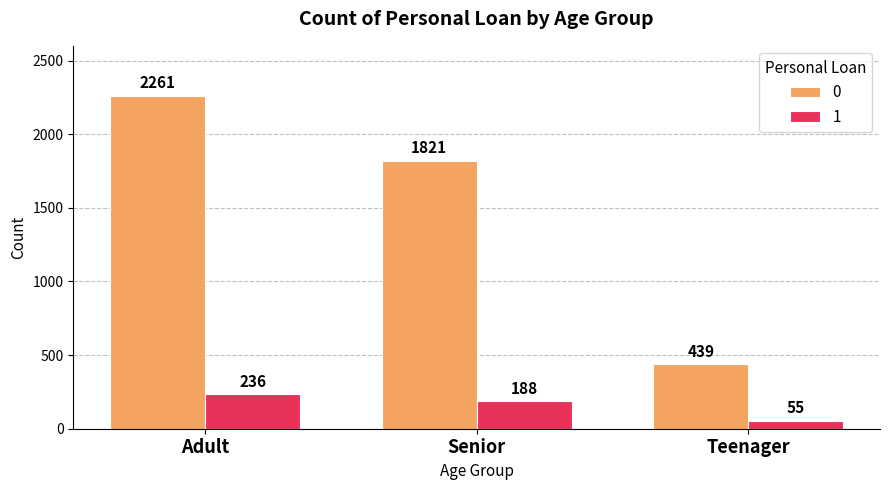

How many 0 values are between 439 and 2261?

3